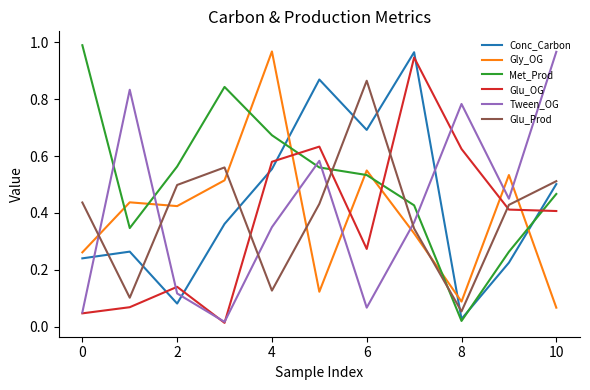

What are all the series names shown in the legend?

Conc_Carbon, Gly_OG, Met_Prod, Glu_OG, Tween_OG, Glu_Prod